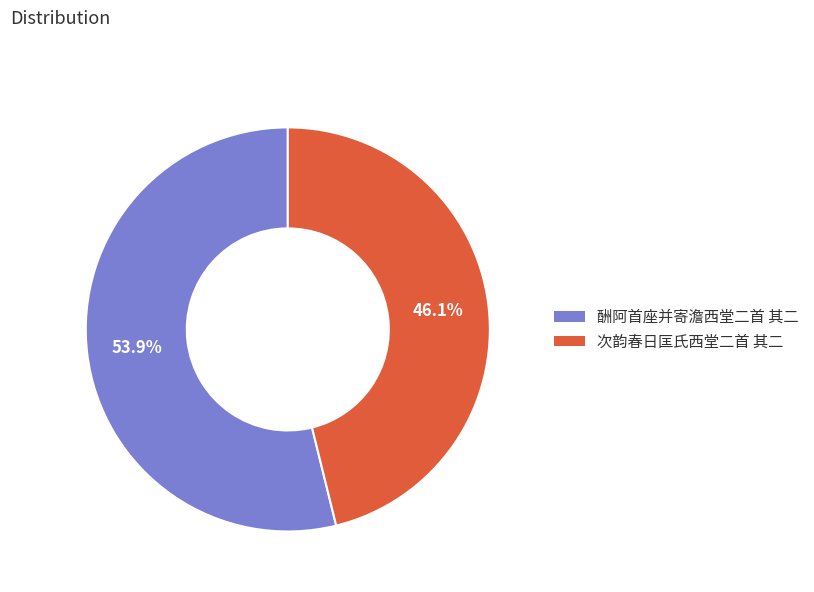

Which slice is the largest?

酬阿首座并寄澹西堂二首 其二